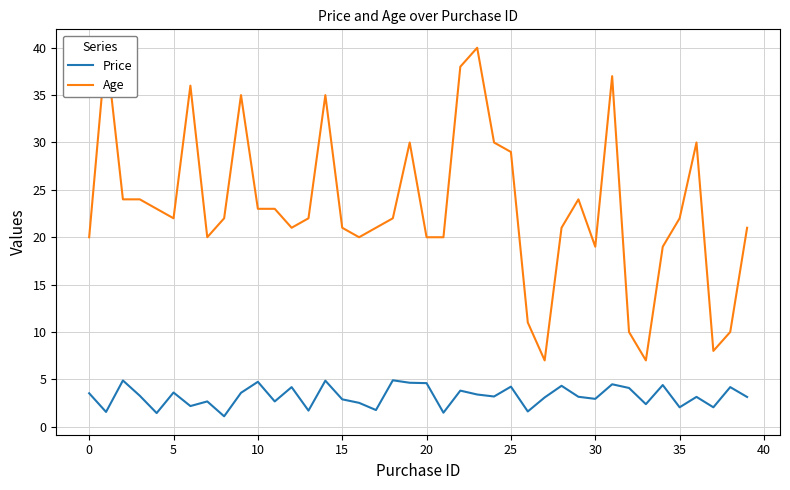

What is the approximate value of Age at 21?

20.0